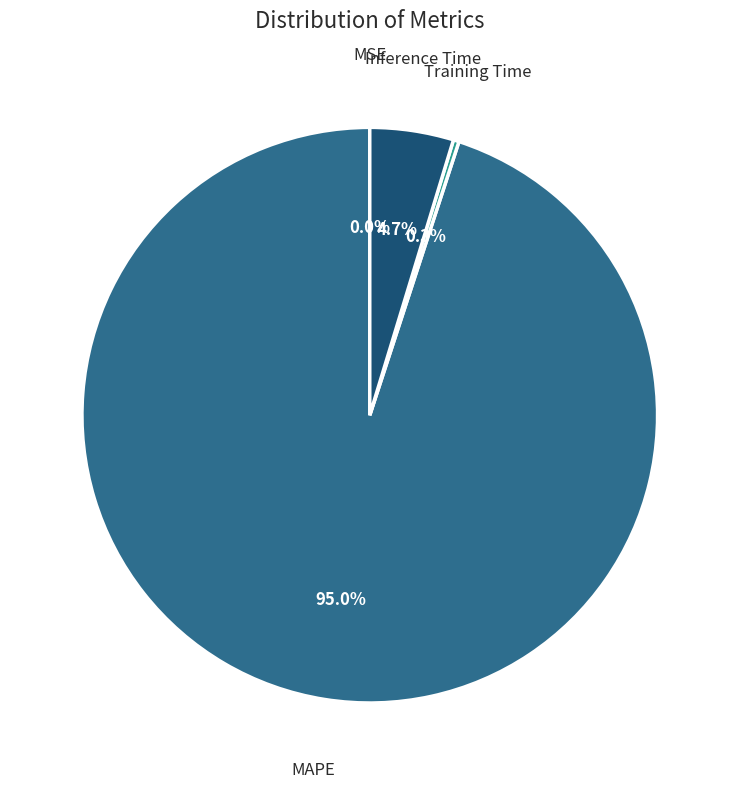

Which slice is the largest?

MAPE